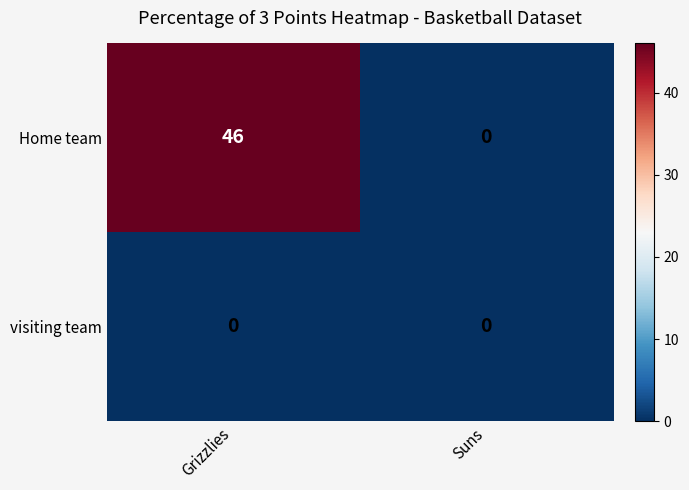

Is it true that Home team equals 13 at Grizzlies?

False